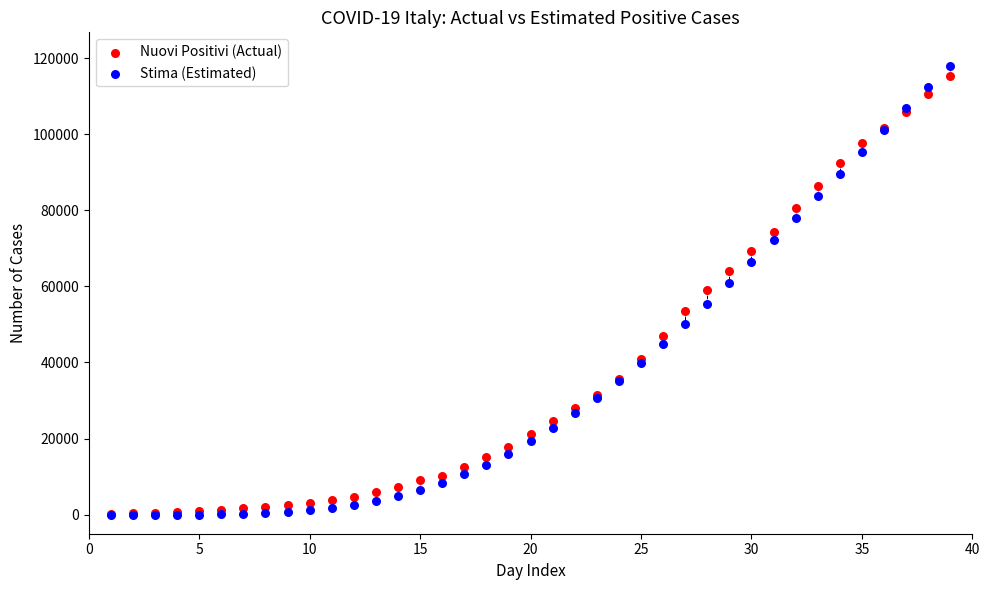

What are all the series names shown in the legend?

Nuovi Positivi (Actual), Stima (Estimated)